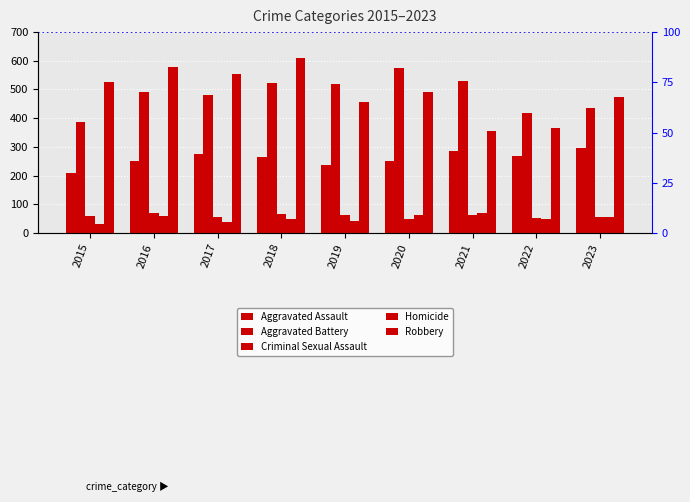

Is it true that Aggravated Assault equals 504 at 2021?

False